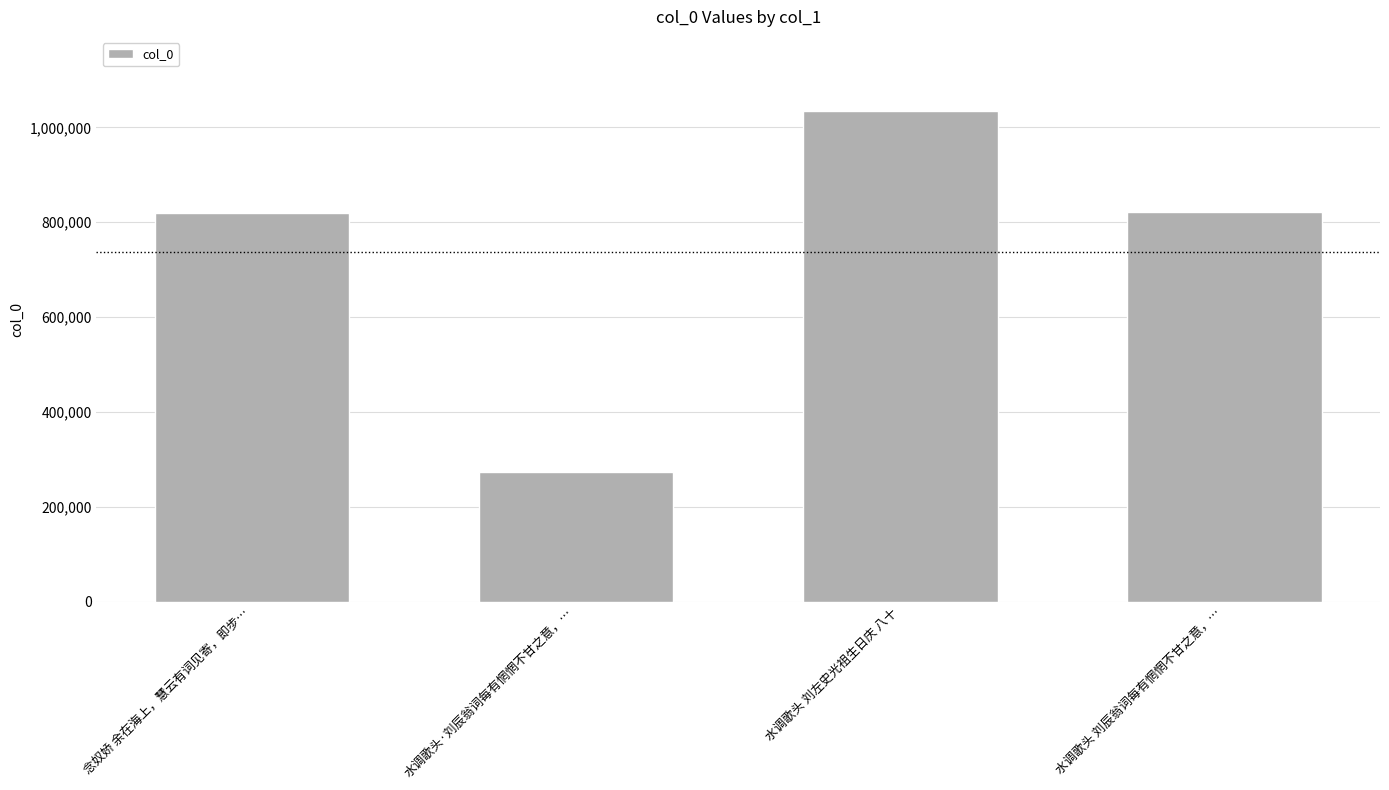

What is the label of the 3rd bar from the left?

水调歌头 刘左史光祖生日庆 八十